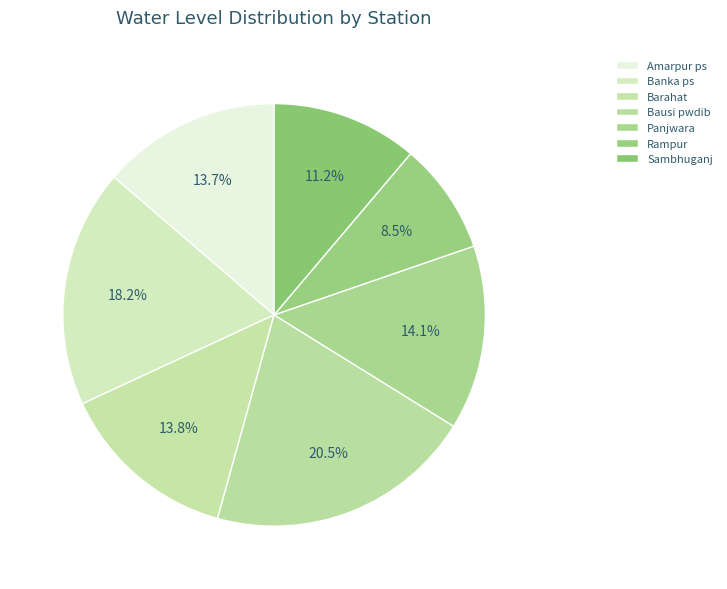

Count the number of slices in the pie.

7